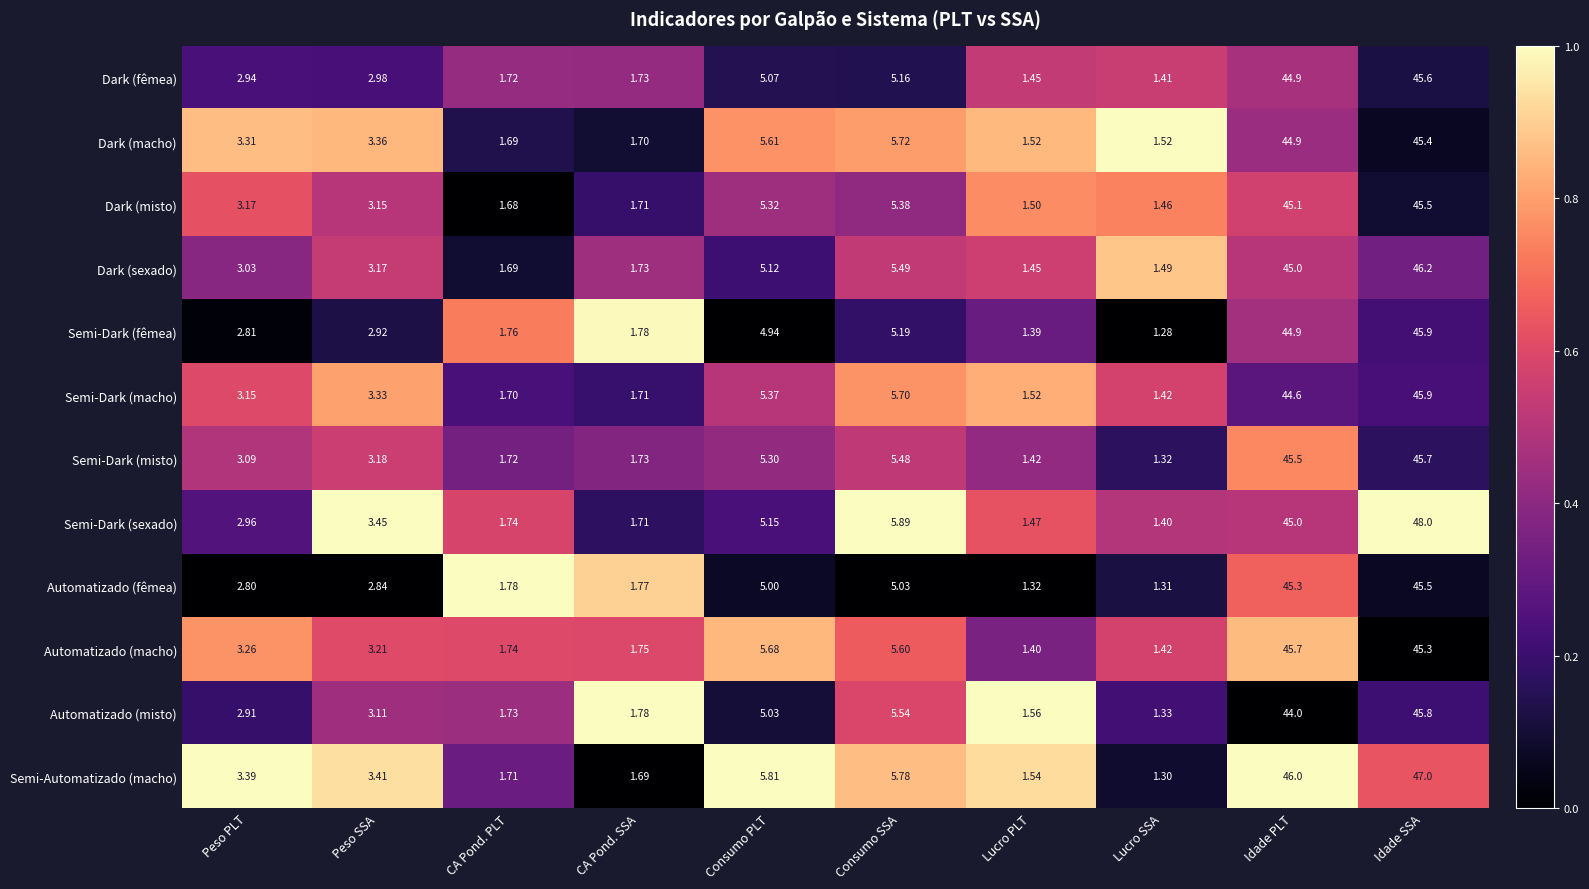

At Consumo PLT, list the series in order from largest to smallest.

Semi-Automatizado (macho), Automatizado (macho), Dark (macho), Semi-Dark (macho), Dark (misto), Semi-Dark (misto), Semi-Dark (sexado), Dark (sexado), Dark (fêmea), Automatizado (misto), Automatizado (fêmea), Semi-Dark (fêmea)